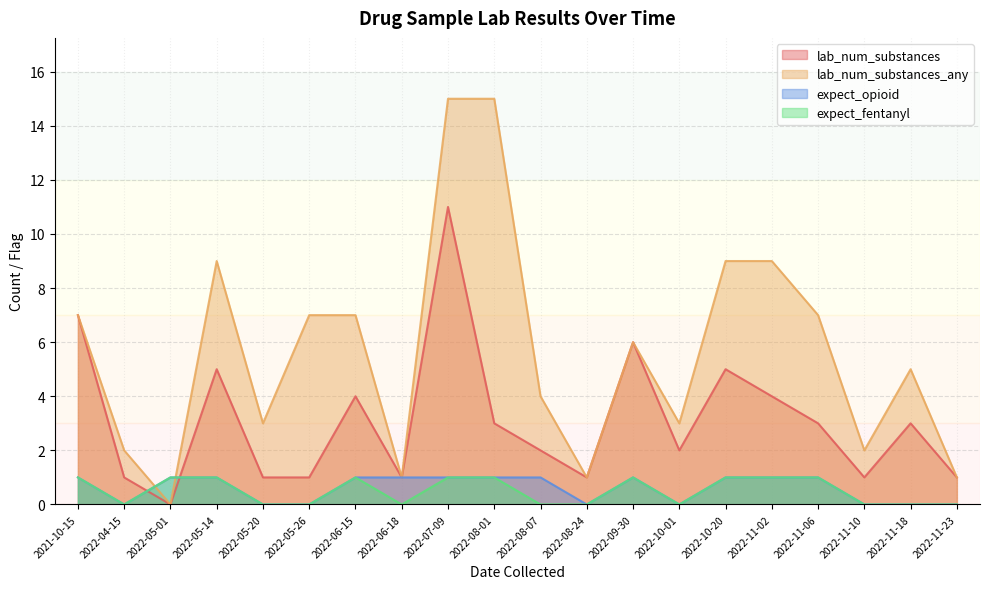

What position from the right is 2022-08-24?

9